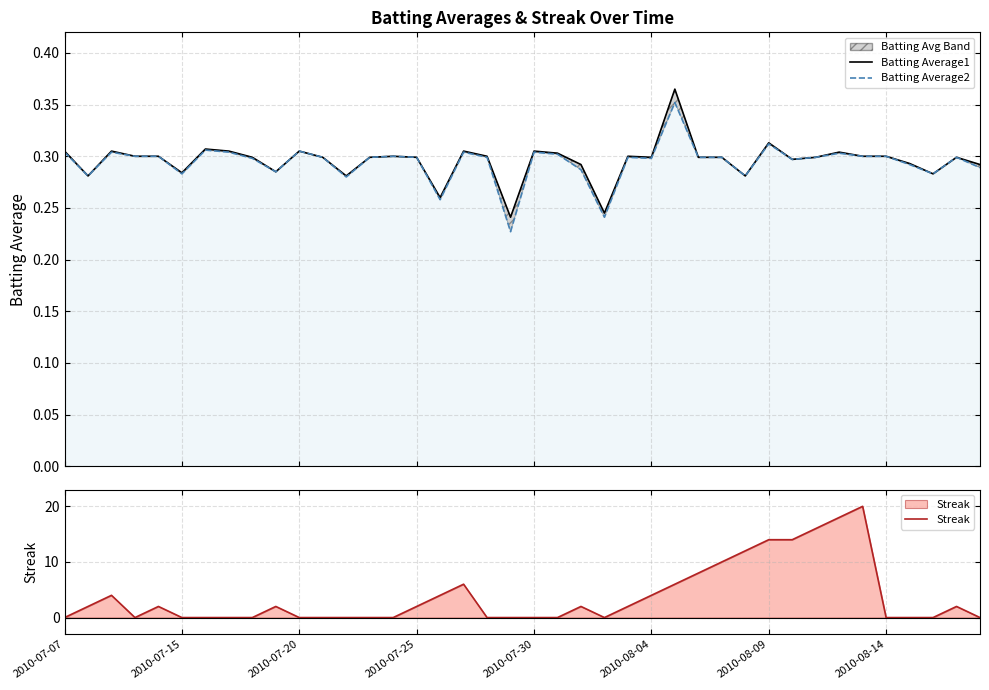

Where is Batting Average1 nearest to the value 0?

19